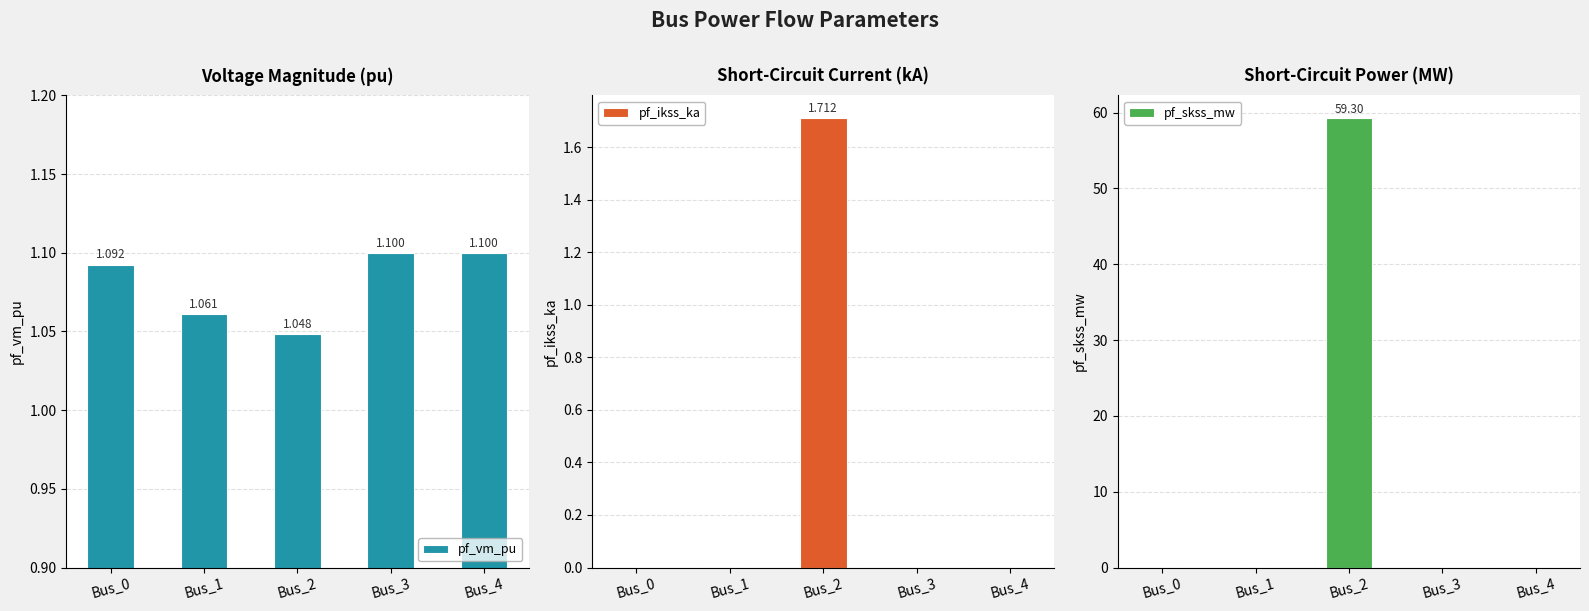

How many series are shown in this chart?

3